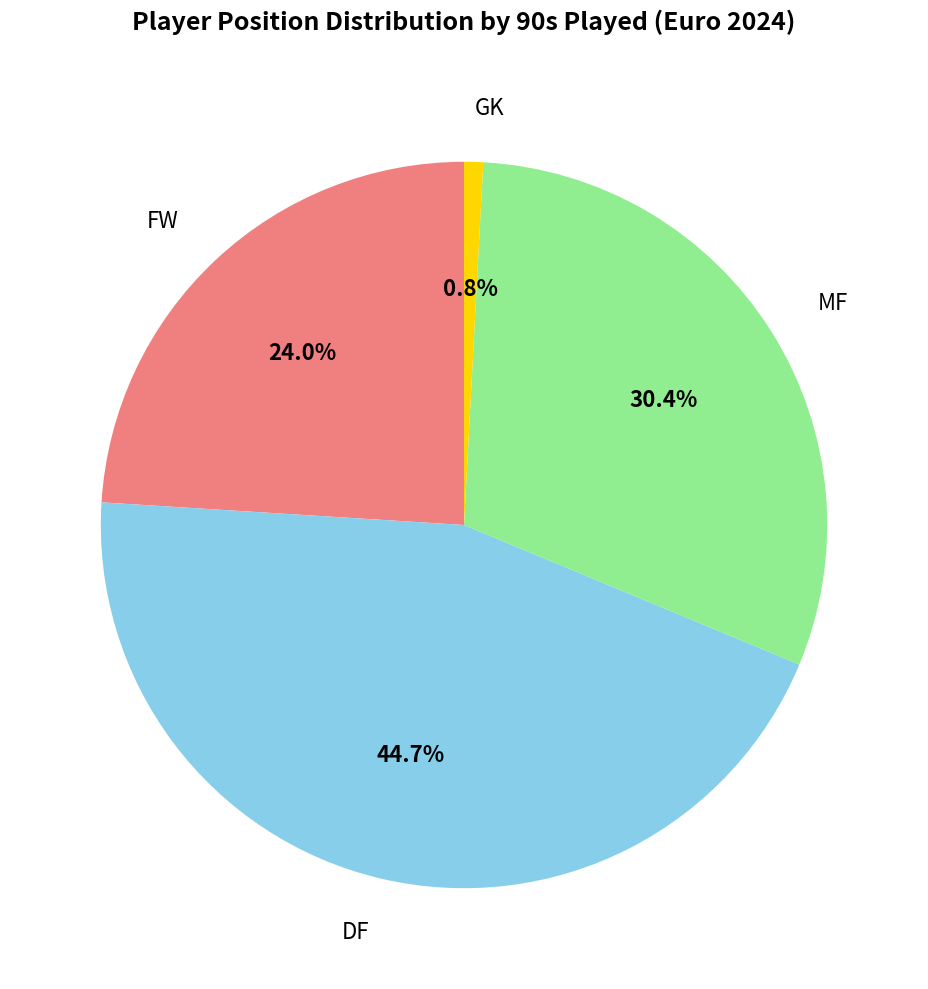

Is there any slice that represents more than half of the pie?

No